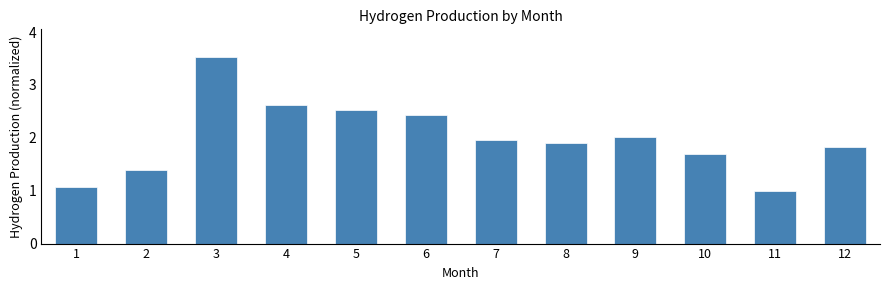

Reading left to right, transcribe all the data shown in this chart.

1=1.1	2=1.4	3=3.5	4=2.6	5=2.5	6=2.4	7=2.0	8=1.9	9=2.0	10=1.7	11=1.0	12=1.8